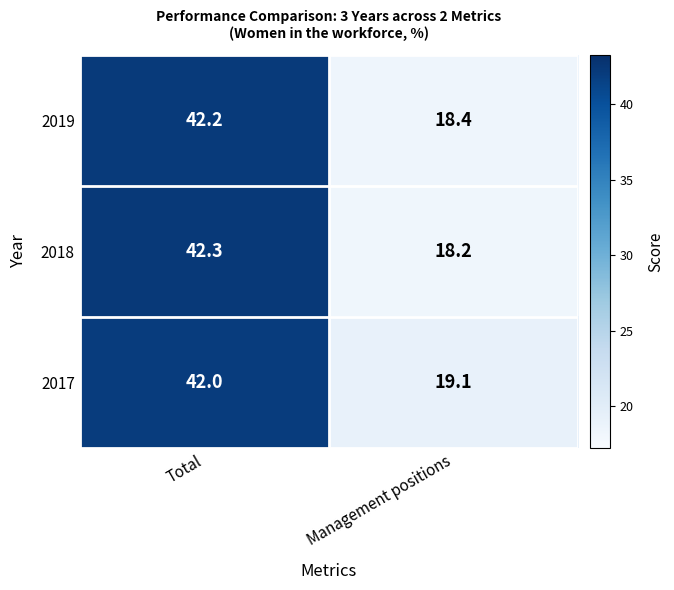

Reading left to right, what are all the values shown in this chart?

2019: 42.2	18.4
2018: 42.3	18.2
2017: 42.0	19.1